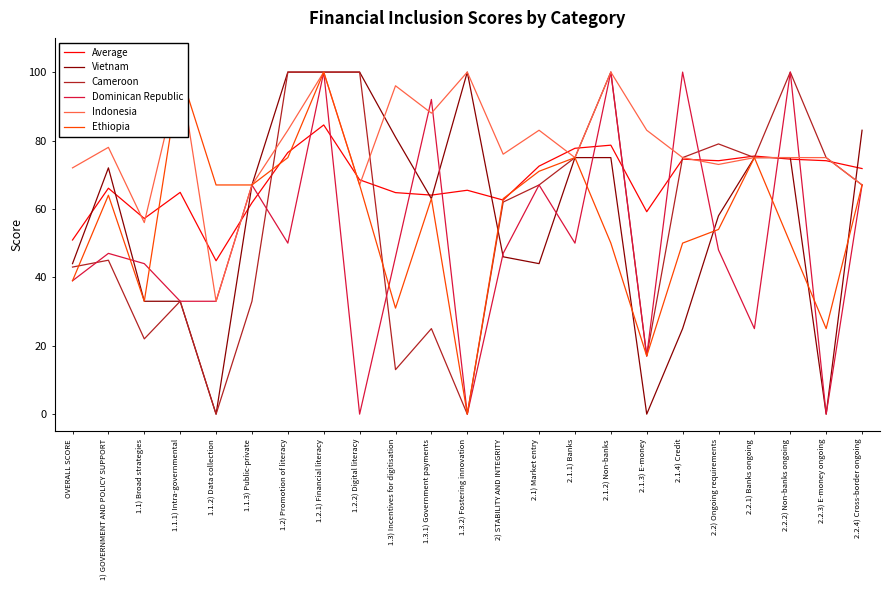

At which category does Dominican Republic reach its first local valley?

1.2) Promotion of literacy